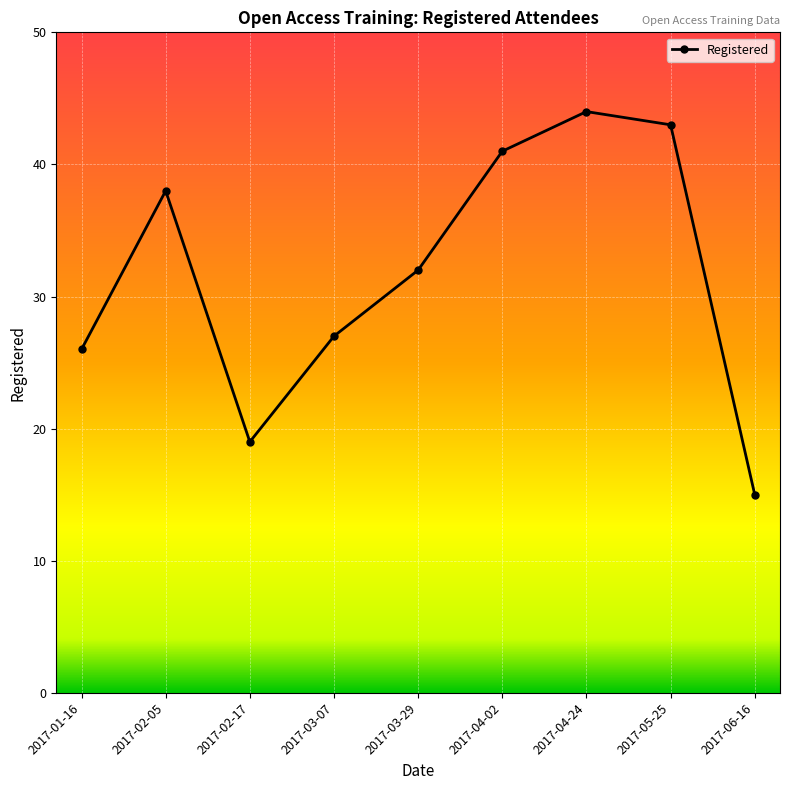

Which label corresponds to the smallest value in the chart?

2017-06-16